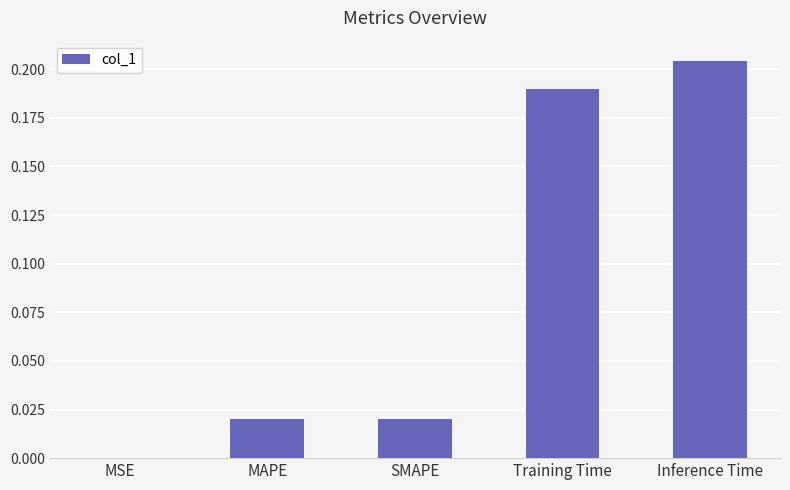

The chart shows a value of 0.3 at Inference Time. True or false?

False